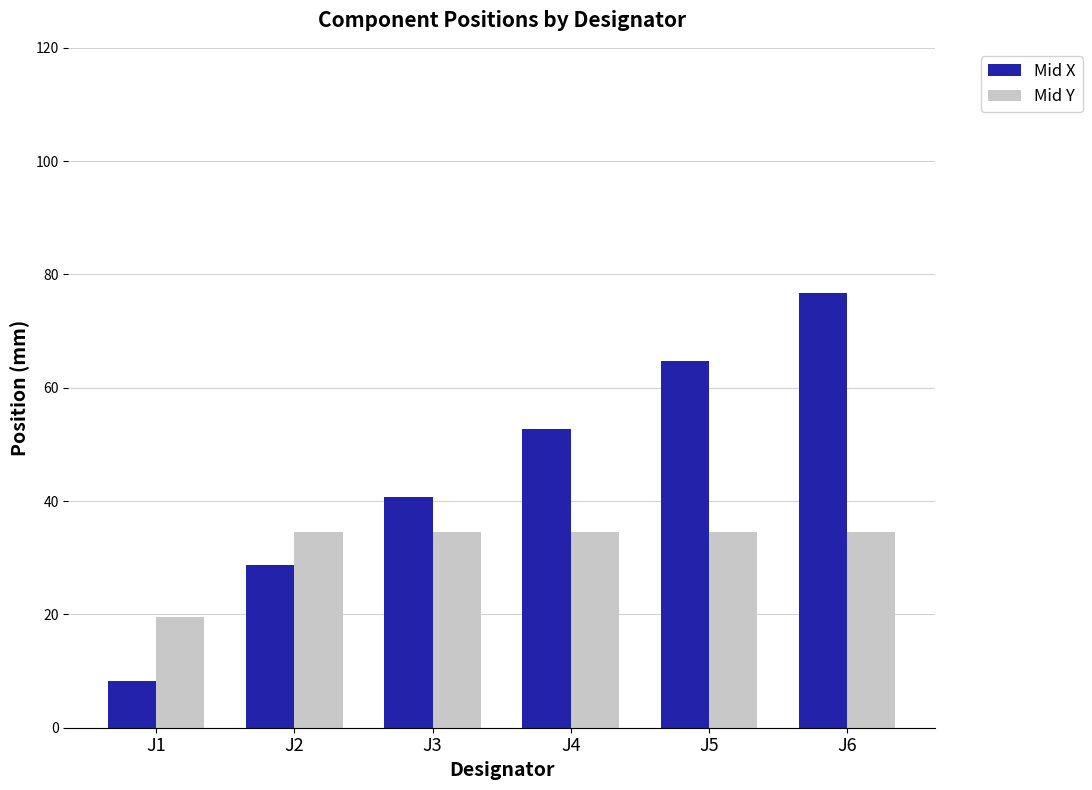

Which series changed the most between J1 and J6?

Mid X